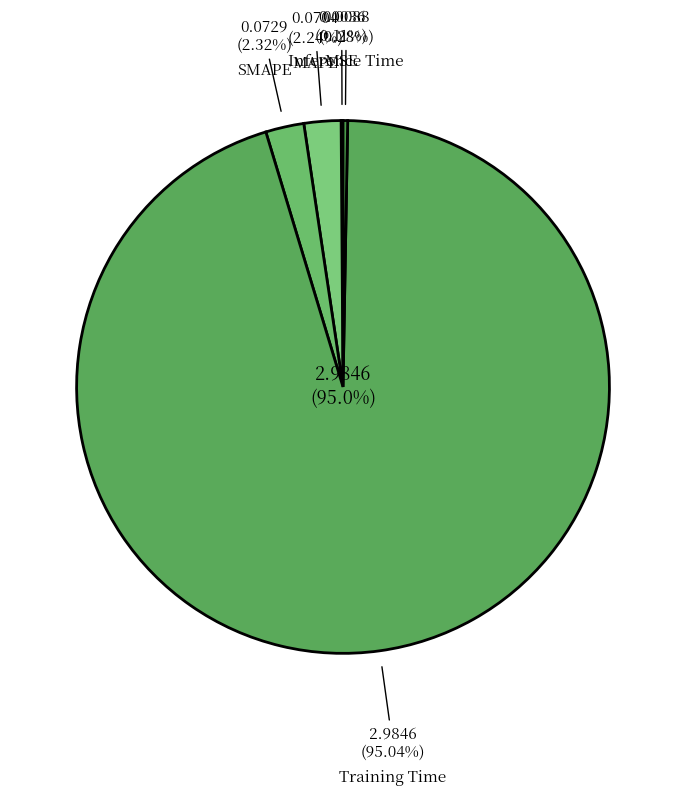

How many slices are in this pie chart?

5